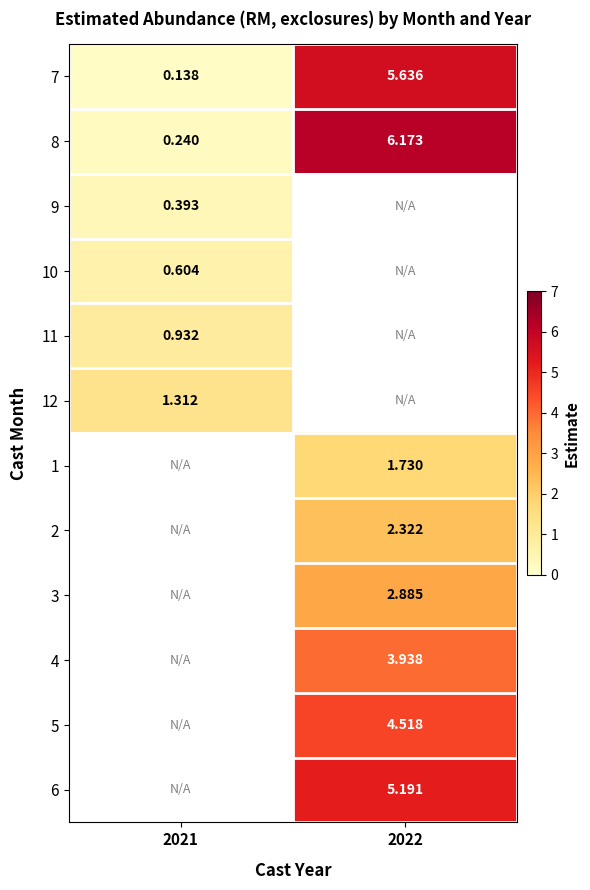

What is the sum of the 7 values at 2022 and 2021?

5.8